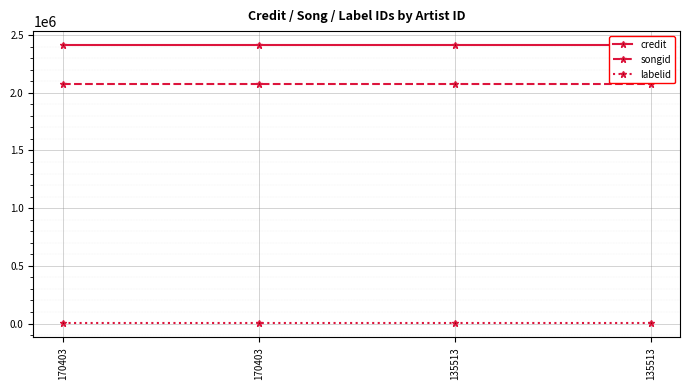

Reading left to right, list all the values displayed in this chart.

credit: 170403=2413994	170403=2413994	135513=2413994	135513=2413994
songid: 170403=2072688	170403=2072688	135513=2072688	135513=2072688
labelid: 170403=467	170403=467	135513=467	135513=467